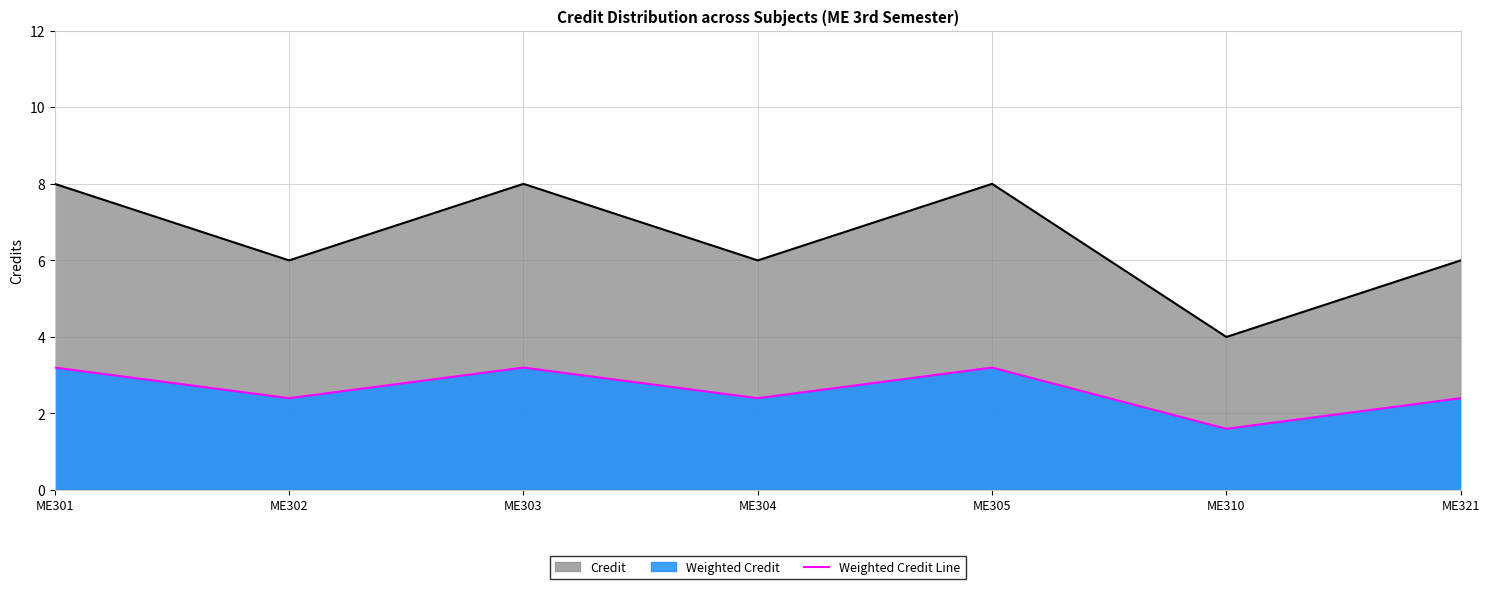

How many series are shown in this chart?

2